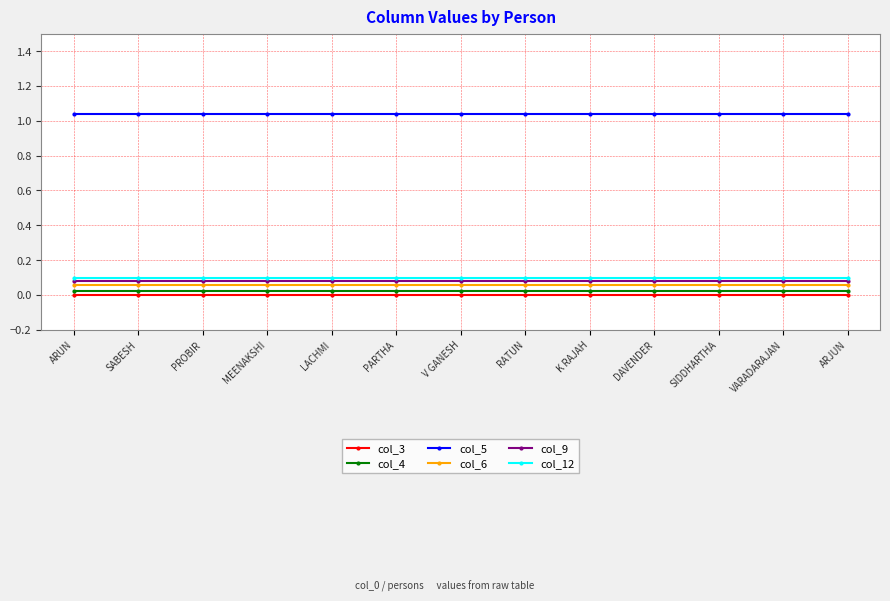

What is the label of the 4th point from the right?

DAVENDER